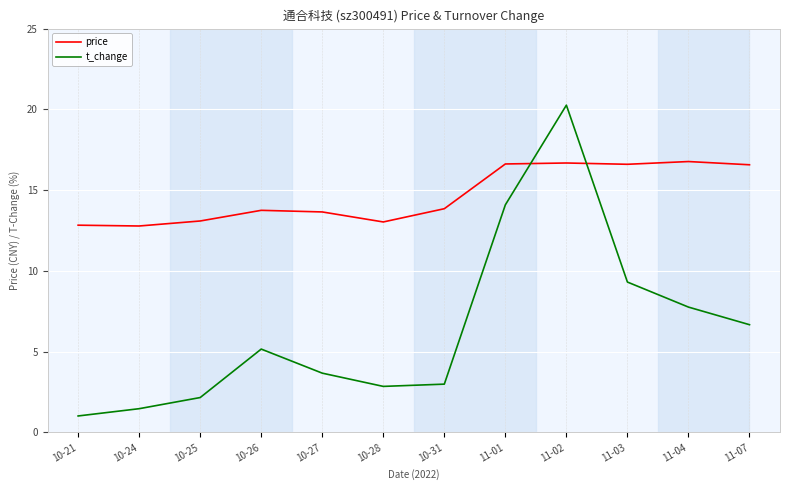

What position from the right is 11-02?

4